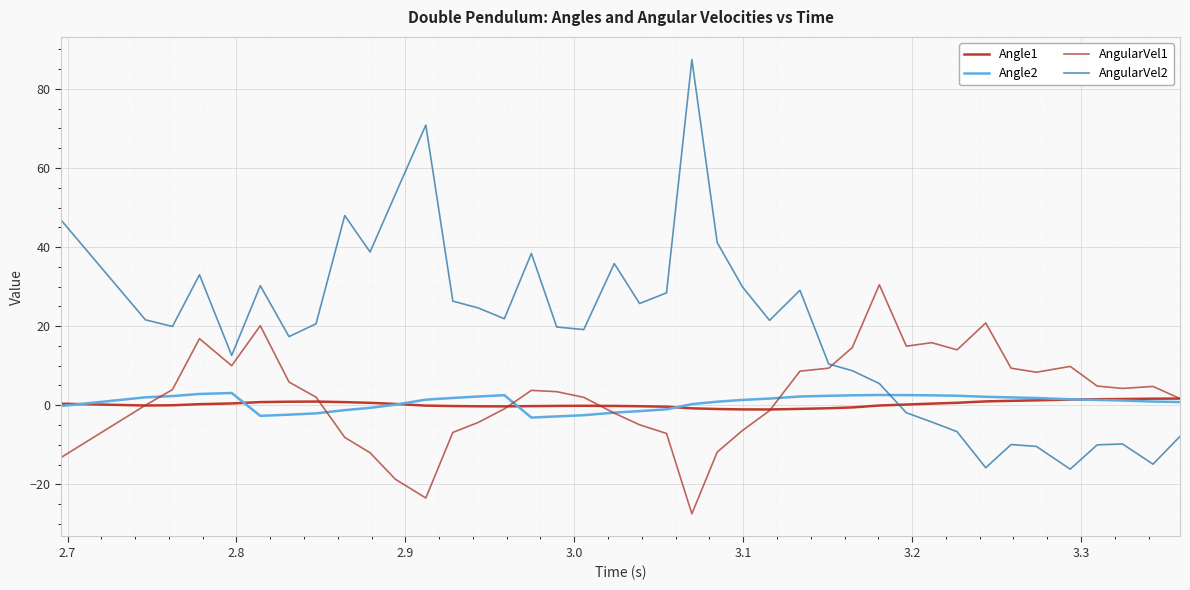

How many series are shown in this chart?

4